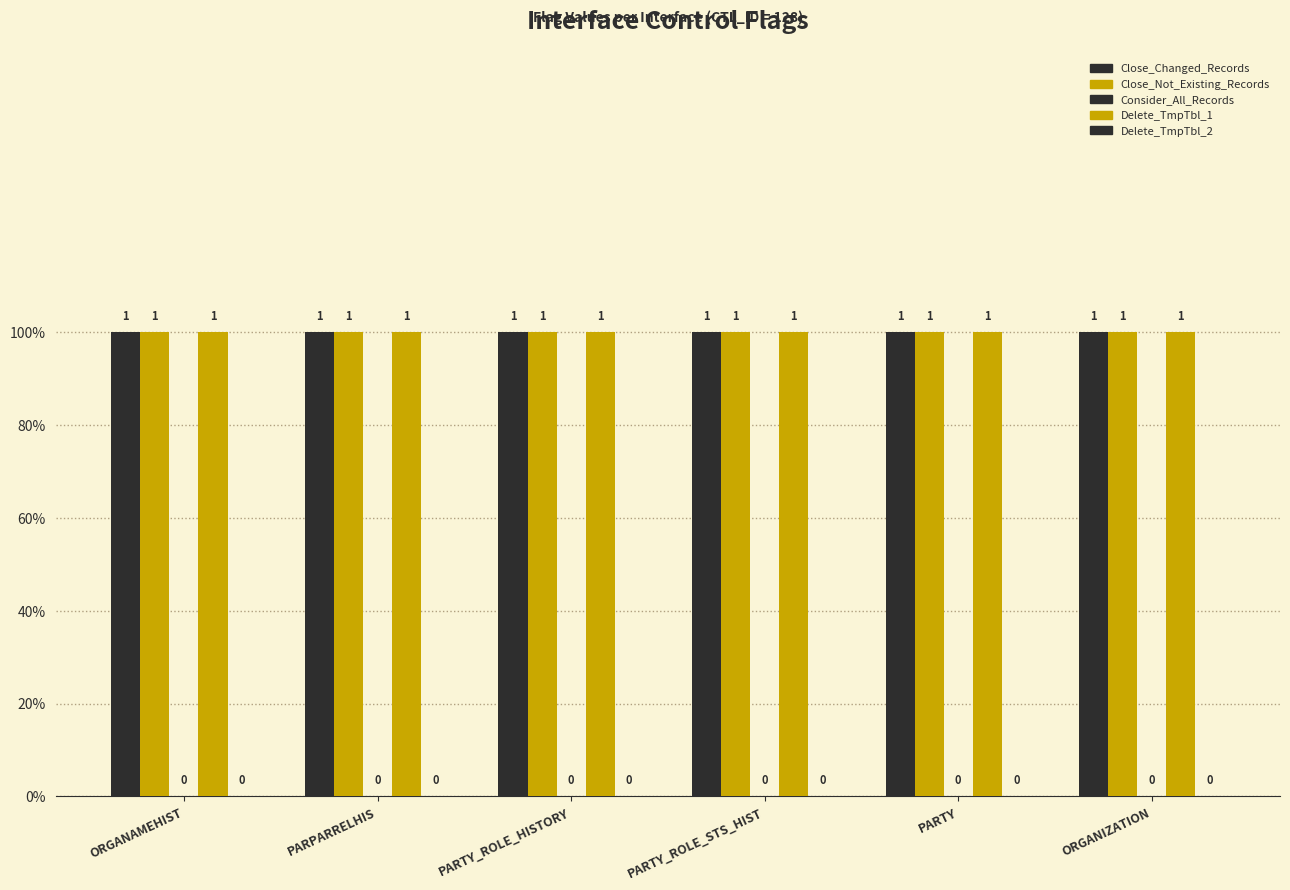

Reading right to left, transcribe all the data shown in this chart.

Close_Changed_Records: ORGANIZATION=1	PARTY=1	PARTY_ROLE_STS_HIST=1	PARTY_ROLE_HISTORY=1	PARPARRELHIS=1	ORGANAMEHIST=1
Close_Not_Existing_Records: ORGANIZATION=1	PARTY=1	PARTY_ROLE_STS_HIST=1	PARTY_ROLE_HISTORY=1	PARPARRELHIS=1	ORGANAMEHIST=1
Consider_All_Records: ORGANIZATION=0	PARTY=0	PARTY_ROLE_STS_HIST=0	PARTY_ROLE_HISTORY=0	PARPARRELHIS=0	ORGANAMEHIST=0
Delete_TmpTbl_1: ORGANIZATION=1	PARTY=1	PARTY_ROLE_STS_HIST=1	PARTY_ROLE_HISTORY=1	PARPARRELHIS=1	ORGANAMEHIST=1
Delete_TmpTbl_2: ORGANIZATION=0	PARTY=0	PARTY_ROLE_STS_HIST=0	PARTY_ROLE_HISTORY=0	PARPARRELHIS=0	ORGANAMEHIST=0